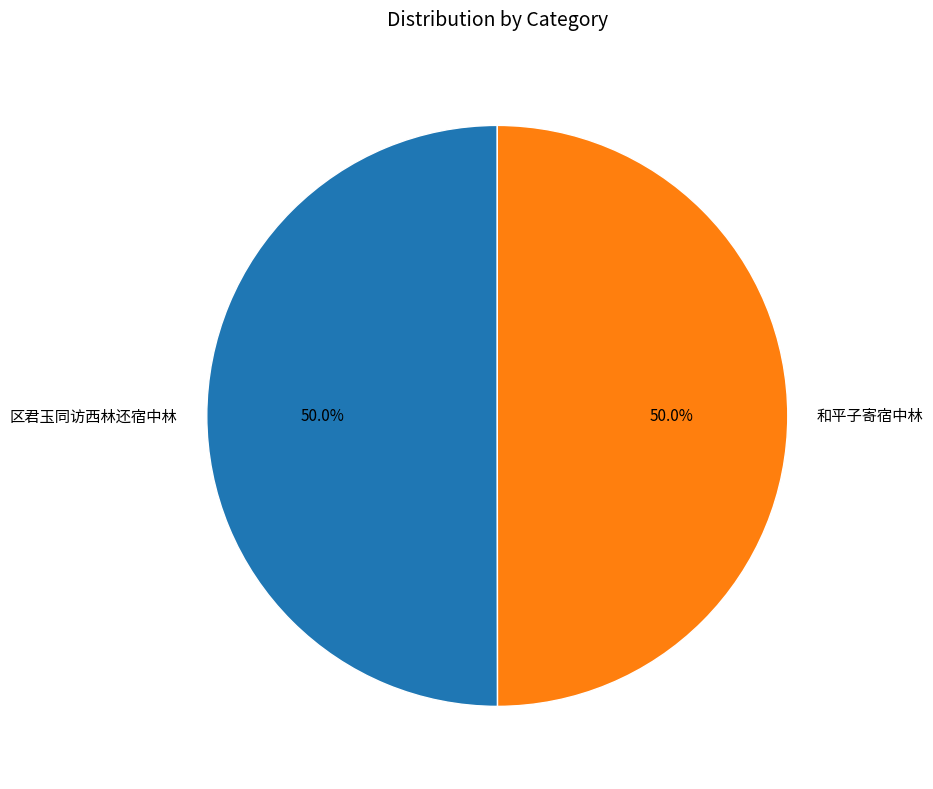

What is the total percentage of 区君玉同访西林还宿中林 and 和平子寄宿中林?

100.0%